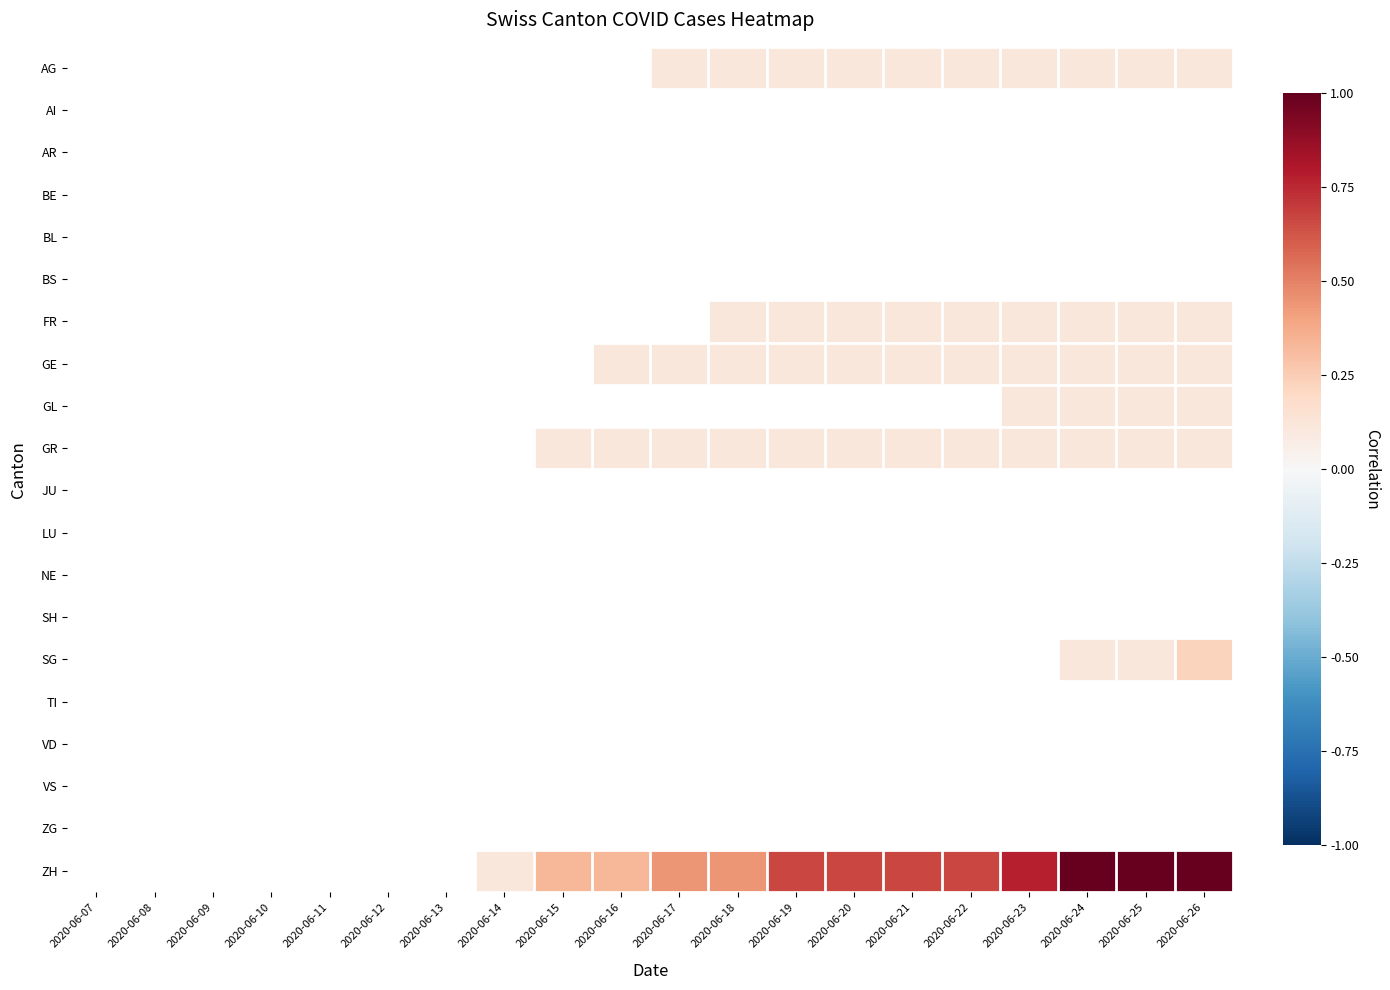

Reading right to left, list all the values displayed in this chart.

AG: 2020-06-26=0.1	2020-06-25=0.1	2020-06-24=0.1	2020-06-23=0.1	2020-06-22=0.1	2020-06-21=0.1	2020-06-20=0.1	2020-06-19=0.1	2020-06-18=0.1	2020-06-17=0.1	2020-06-16=0.0	2020-06-15=0.0	2020-06-14=0.0	2020-06-13=0.0	2020-06-12=0.0	2020-06-11=0.0	2020-06-10=0.0	2020-06-09=0.0	2020-06-08=0.0	2020-06-07=0.0
AI: 2020-06-26=0.0	2020-06-25=0.0	2020-06-24=0.0	2020-06-23=0.0	2020-06-22=0.0	2020-06-21=0.0	2020-06-20=0.0	2020-06-19=0.0	2020-06-18=0.0	2020-06-17=0.0	2020-06-16=0.0	2020-06-15=0.0	2020-06-14=0.0	2020-06-13=0.0	2020-06-12=0.0	2020-06-11=0.0	2020-06-10=0.0	2020-06-09=0.0	2020-06-08=0.0	2020-06-07=0.0
AR: 2020-06-26=0.0	2020-06-25=0.0	2020-06-24=0.0	2020-06-23=0.0	2020-06-22=0.0	2020-06-21=0.0	2020-06-20=0.0	2020-06-19=0.0	2020-06-18=0.0	2020-06-17=0.0	2020-06-16=0.0	2020-06-15=0.0	2020-06-14=0.0	2020-06-13=0.0	2020-06-12=0.0	2020-06-11=0.0	2020-06-10=0.0	2020-06-09=0.0	2020-06-08=0.0	2020-06-07=0.0
BE: 2020-06-26=0.0	2020-06-25=0.0	2020-06-24=0.0	2020-06-23=0.0	2020-06-22=0.0	2020-06-21=0.0	2020-06-20=0.0	2020-06-19=0.0	2020-06-18=0.0	2020-06-17=0.0	2020-06-16=0.0	2020-06-15=0.0	2020-06-14=0.0	2020-06-13=0.0	2020-06-12=0.0	2020-06-11=0.0	2020-06-10=0.0	2020-06-09=0.0	2020-06-08=0.0	2020-06-07=0.0
BL: 2020-06-26=0.0	2020-06-25=0.0	2020-06-24=0.0	2020-06-23=0.0	2020-06-22=0.0	2020-06-21=0.0	2020-06-20=0.0	2020-06-19=0.0	2020-06-18=0.0	2020-06-17=0.0	2020-06-16=0.0	2020-06-15=0.0	2020-06-14=0.0	2020-06-13=0.0	2020-06-12=0.0	2020-06-11=0.0	2020-06-10=0.0	2020-06-09=0.0	2020-06-08=0.0	2020-06-07=0.0
BS: 2020-06-26=0.0	2020-06-25=0.0	2020-06-24=0.0	2020-06-23=0.0	2020-06-22=0.0	2020-06-21=0.0	2020-06-20=0.0	2020-06-19=0.0	2020-06-18=0.0	2020-06-17=0.0	2020-06-16=0.0	2020-06-15=0.0	2020-06-14=0.0	2020-06-13=0.0	2020-06-12=0.0	2020-06-11=0.0	2020-06-10=0.0	2020-06-09=0.0	2020-06-08=0.0	2020-06-07=0.0
FR: 2020-06-26=0.1	2020-06-25=0.1	2020-06-24=0.1	2020-06-23=0.1	2020-06-22=0.1	2020-06-21=0.1	2020-06-20=0.1	2020-06-19=0.1	2020-06-18=0.1	2020-06-17=0.0	2020-06-16=0.0	2020-06-15=0.0	2020-06-14=0.0	2020-06-13=0.0	2020-06-12=0.0	2020-06-11=0.0	2020-06-10=0.0	2020-06-09=0.0	2020-06-08=0.0	2020-06-07=0.0
GE: 2020-06-26=0.1	2020-06-25=0.1	2020-06-24=0.1	2020-06-23=0.1	2020-06-22=0.1	2020-06-21=0.1	2020-06-20=0.1	2020-06-19=0.1	2020-06-18=0.1	2020-06-17=0.1	2020-06-16=0.1	2020-06-15=0.0	2020-06-14=0.0	2020-06-13=0.0	2020-06-12=0.0	2020-06-11=0.0	2020-06-10=0.0	2020-06-09=0.0	2020-06-08=0.0	2020-06-07=0.0
GL: 2020-06-26=0.1	2020-06-25=0.1	2020-06-24=0.1	2020-06-23=0.1	2020-06-22=0.0	2020-06-21=0.0	2020-06-20=0.0	2020-06-19=0.0	2020-06-18=0.0	2020-06-17=0.0	2020-06-16=0.0	2020-06-15=0.0	2020-06-14=0.0	2020-06-13=0.0	2020-06-12=0.0	2020-06-11=0.0	2020-06-10=0.0	2020-06-09=0.0	2020-06-08=0.0	2020-06-07=0.0
GR: 2020-06-26=0.1	2020-06-25=0.1	2020-06-24=0.1	2020-06-23=0.1	2020-06-22=0.1	2020-06-21=0.1	2020-06-20=0.1	2020-06-19=0.1	2020-06-18=0.1	2020-06-17=0.1	2020-06-16=0.1	2020-06-15=0.1	2020-06-14=0.0	2020-06-13=0.0	2020-06-12=0.0	2020-06-11=0.0	2020-06-10=0.0	2020-06-09=0.0	2020-06-08=0.0	2020-06-07=0.0
JU: 2020-06-26=0.0	2020-06-25=0.0	2020-06-24=0.0	2020-06-23=0.0	2020-06-22=0.0	2020-06-21=0.0	2020-06-20=0.0	2020-06-19=0.0	2020-06-18=0.0	2020-06-17=0.0	2020-06-16=0.0	2020-06-15=0.0	2020-06-14=0.0	2020-06-13=0.0	2020-06-12=0.0	2020-06-11=0.0	2020-06-10=0.0	2020-06-09=0.0	2020-06-08=0.0	2020-06-07=0.0
LU: 2020-06-26=0.0	2020-06-25=0.0	2020-06-24=0.0	2020-06-23=0.0	2020-06-22=0.0	2020-06-21=0.0	2020-06-20=0.0	2020-06-19=0.0	2020-06-18=0.0	2020-06-17=0.0	2020-06-16=0.0	2020-06-15=0.0	2020-06-14=0.0	2020-06-13=0.0	2020-06-12=0.0	2020-06-11=0.0	2020-06-10=0.0	2020-06-09=0.0	2020-06-08=0.0	2020-06-07=0.0
NE: 2020-06-26=0.0	2020-06-25=0.0	2020-06-24=0.0	2020-06-23=0.0	2020-06-22=0.0	2020-06-21=0.0	2020-06-20=0.0	2020-06-19=0.0	2020-06-18=0.0	2020-06-17=0.0	2020-06-16=0.0	2020-06-15=0.0	2020-06-14=0.0	2020-06-13=0.0	2020-06-12=0.0	2020-06-11=0.0	2020-06-10=0.0	2020-06-09=0.0	2020-06-08=0.0	2020-06-07=0.0
SH: 2020-06-26=0.0	2020-06-25=0.0	2020-06-24=0.0	2020-06-23=0.0	2020-06-22=0.0	2020-06-21=0.0	2020-06-20=0.0	2020-06-19=0.0	2020-06-18=0.0	2020-06-17=0.0	2020-06-16=0.0	2020-06-15=0.0	2020-06-14=0.0	2020-06-13=0.0	2020-06-12=0.0	2020-06-11=0.0	2020-06-10=0.0	2020-06-09=0.0	2020-06-08=0.0	2020-06-07=0.0
SG: 2020-06-26=0.2	2020-06-25=0.1	2020-06-24=0.1	2020-06-23=0.0	2020-06-22=0.0	2020-06-21=0.0	2020-06-20=0.0	2020-06-19=0.0	2020-06-18=0.0	2020-06-17=0.0	2020-06-16=0.0	2020-06-15=0.0	2020-06-14=0.0	2020-06-13=0.0	2020-06-12=0.0	2020-06-11=0.0	2020-06-10=0.0	2020-06-09=0.0	2020-06-08=0.0	2020-06-07=0.0
TI: 2020-06-26=0.0	2020-06-25=0.0	2020-06-24=0.0	2020-06-23=0.0	2020-06-22=0.0	2020-06-21=0.0	2020-06-20=0.0	2020-06-19=0.0	2020-06-18=0.0	2020-06-17=0.0	2020-06-16=0.0	2020-06-15=0.0	2020-06-14=0.0	2020-06-13=0.0	2020-06-12=0.0	2020-06-11=0.0	2020-06-10=0.0	2020-06-09=0.0	2020-06-08=0.0	2020-06-07=0.0
VD: 2020-06-26=0.0	2020-06-25=0.0	2020-06-24=0.0	2020-06-23=0.0	2020-06-22=0.0	2020-06-21=0.0	2020-06-20=0.0	2020-06-19=0.0	2020-06-18=0.0	2020-06-17=0.0	2020-06-16=0.0	2020-06-15=0.0	2020-06-14=0.0	2020-06-13=0.0	2020-06-12=0.0	2020-06-11=0.0	2020-06-10=0.0	2020-06-09=0.0	2020-06-08=0.0	2020-06-07=0.0
VS: 2020-06-26=0.0	2020-06-25=0.0	2020-06-24=0.0	2020-06-23=0.0	2020-06-22=0.0	2020-06-21=0.0	2020-06-20=0.0	2020-06-19=0.0	2020-06-18=0.0	2020-06-17=0.0	2020-06-16=0.0	2020-06-15=0.0	2020-06-14=0.0	2020-06-13=0.0	2020-06-12=0.0	2020-06-11=0.0	2020-06-10=0.0	2020-06-09=0.0	2020-06-08=0.0	2020-06-07=0.0
ZG: 2020-06-26=0.0	2020-06-25=0.0	2020-06-24=0.0	2020-06-23=0.0	2020-06-22=0.0	2020-06-21=0.0	2020-06-20=0.0	2020-06-19=0.0	2020-06-18=0.0	2020-06-17=0.0	2020-06-16=0.0	2020-06-15=0.0	2020-06-14=0.0	2020-06-13=0.0	2020-06-12=0.0	2020-06-11=0.0	2020-06-10=0.0	2020-06-09=0.0	2020-06-08=0.0	2020-06-07=0.0
ZH: 2020-06-26=1.0	2020-06-25=1.0	2020-06-24=1.0	2020-06-23=0.8	2020-06-22=0.7	2020-06-21=0.7	2020-06-20=0.7	2020-06-19=0.7	2020-06-18=0.4	2020-06-17=0.4	2020-06-16=0.3	2020-06-15=0.3	2020-06-14=0.1	2020-06-13=0.0	2020-06-12=0.0	2020-06-11=0.0	2020-06-10=0.0	2020-06-09=0.0	2020-06-08=0.0	2020-06-07=0.0